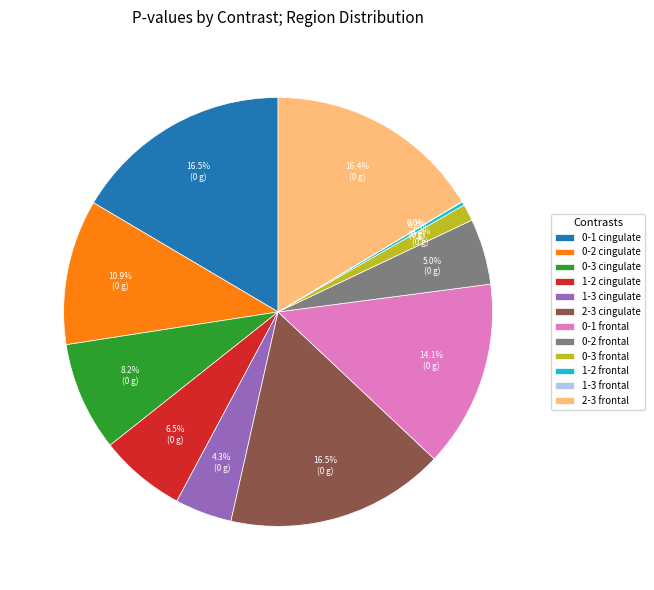

True or false: 0-1 cingulate accounts for 27% of the total.

False